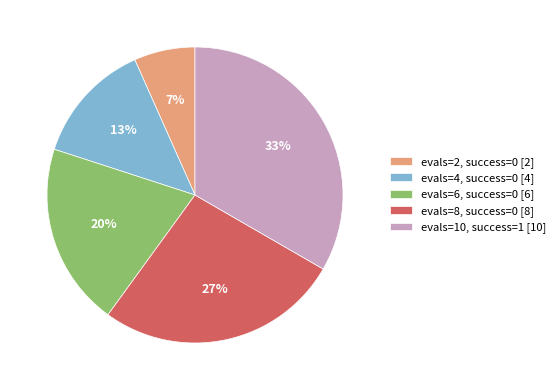

To the nearest percent, what is the combined percentage of evals=4, success=0 [4] and evals=6, success=0 [6]?

33%